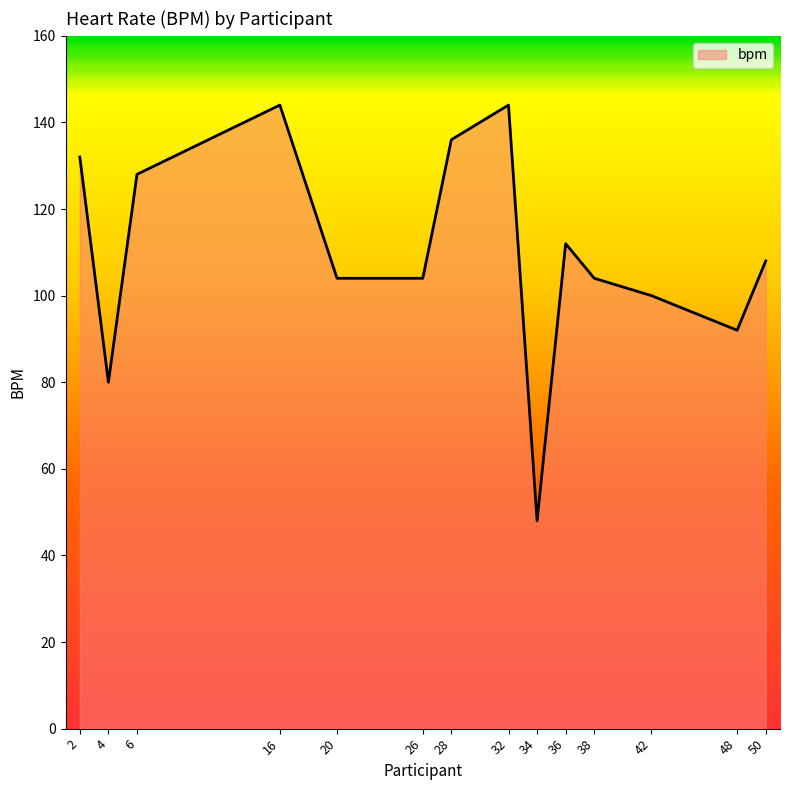

How many lines are shown in the chart?

1